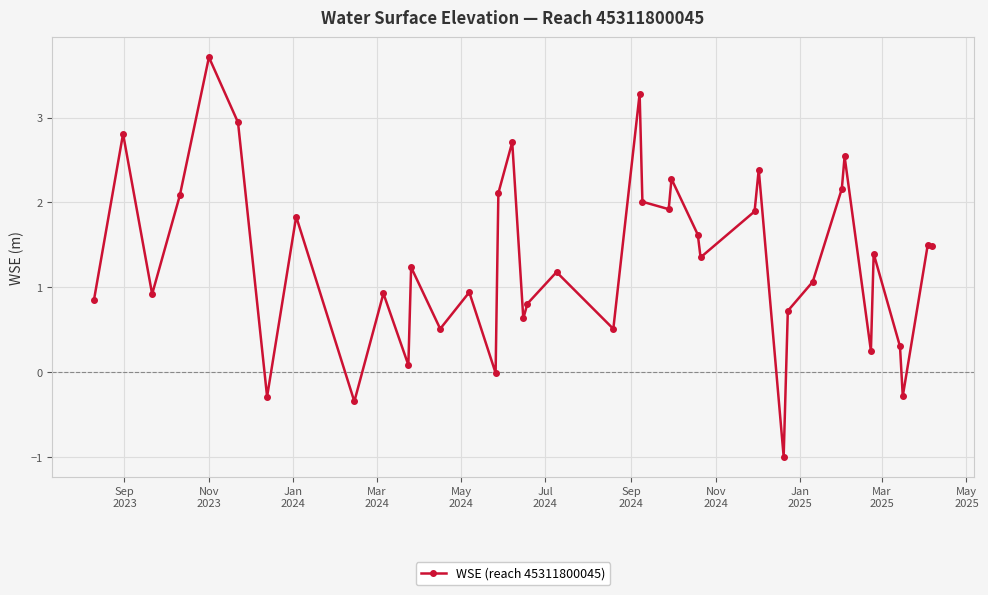

What is the average value?

1.3